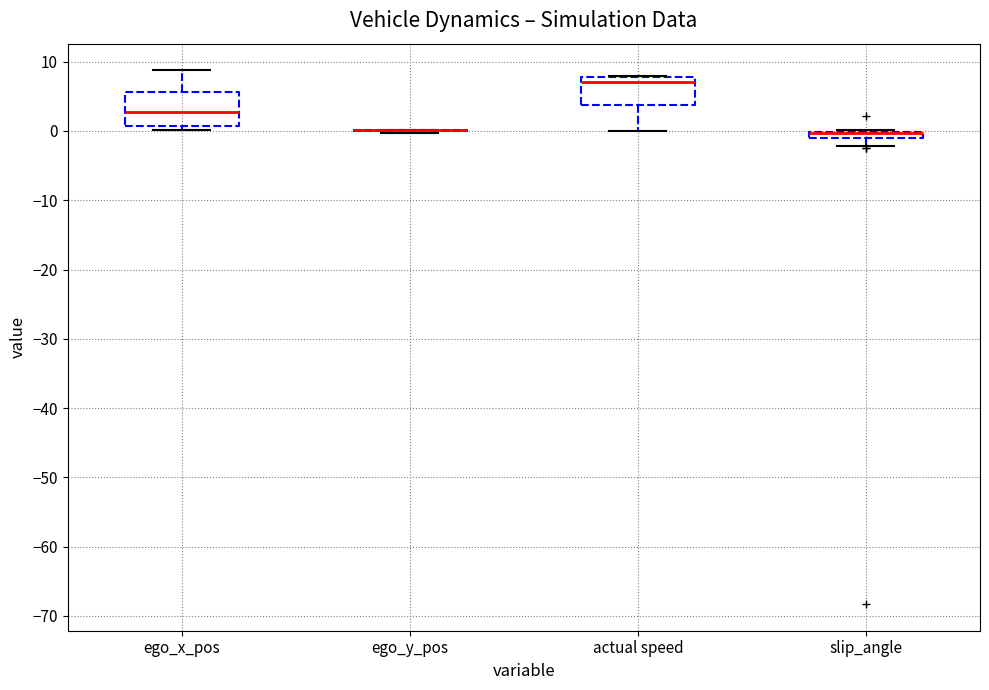

Where does the upper whisker of the box for ego_x_pos end on the y-axis? The values are not printed on the chart, so give them approximately, as read against the axis.

9